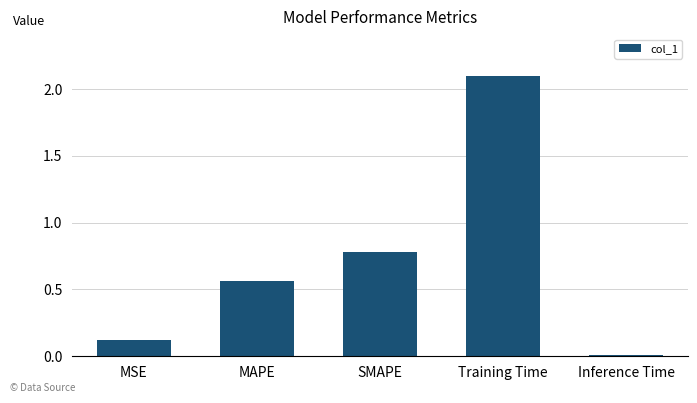

What is the label of the 1st bar from the left?

MSE